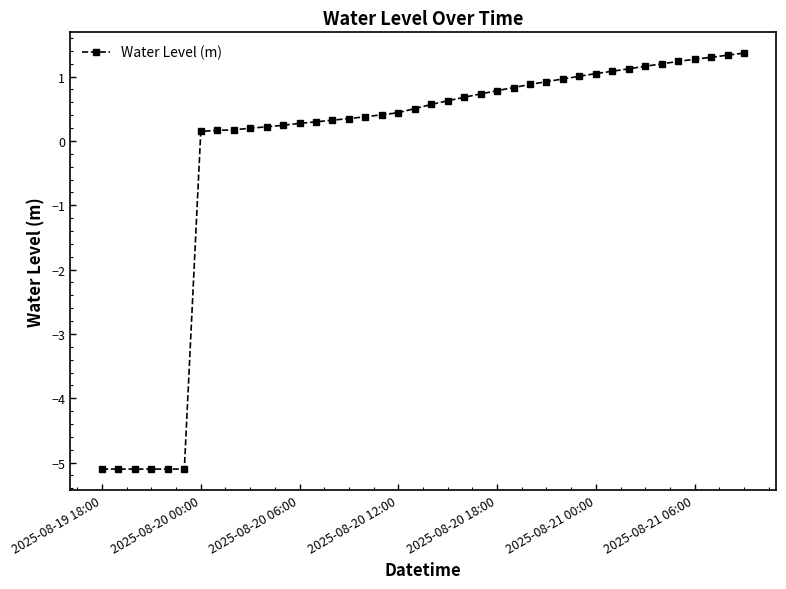

What is the difference between the maximum and minimum values?

6.5